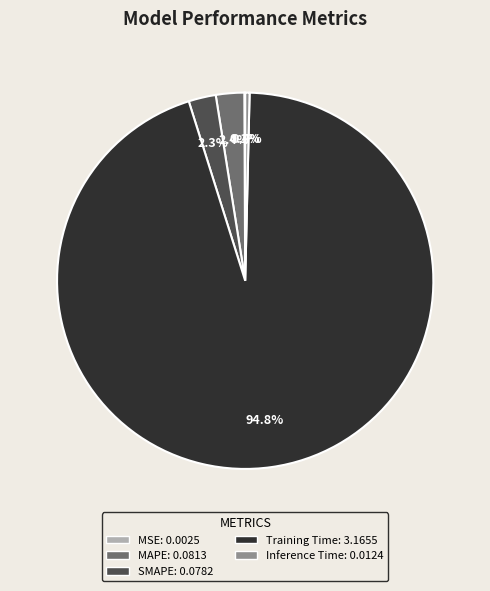

Which category has the biggest portion of the pie?

Training Time